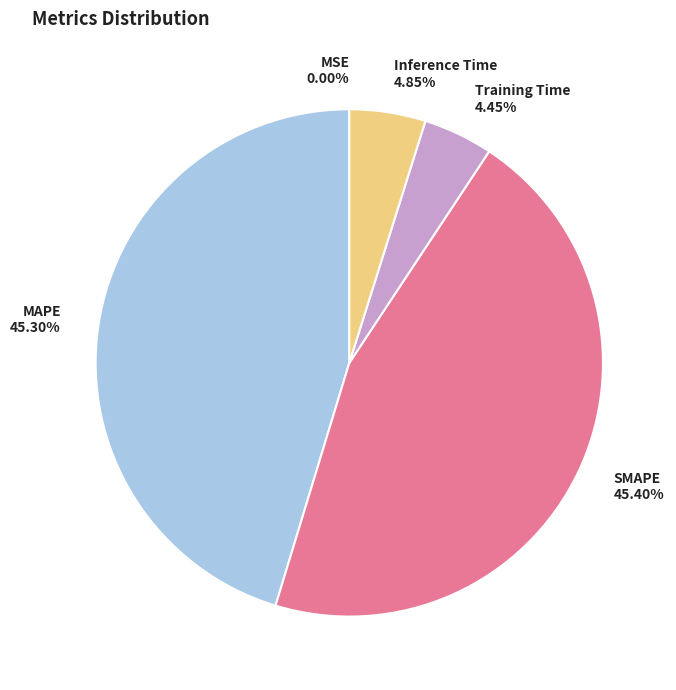

Does Inference Time represent more than half of the total?

No